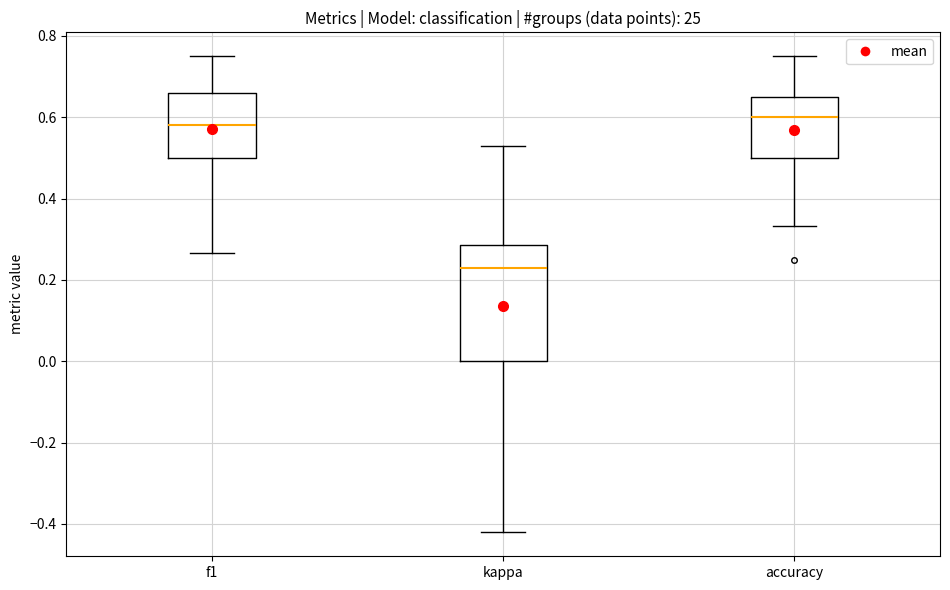

Reading left to right, read every box against the y-axis: the position of its median line, the range the box covers, and the ends of its whiskers. The values are not printed on the chart, so give them approximately, as read against the axis.

f1: median 0.58, box 0.50 to 0.66, whiskers 0.26 to 0.76
kappa: median 0.22, box 0.00 to 0.28, whiskers -0.42 to 0.52
accuracy: median 0.60, box 0.50 to 0.66, whiskers 0.34 to 0.76